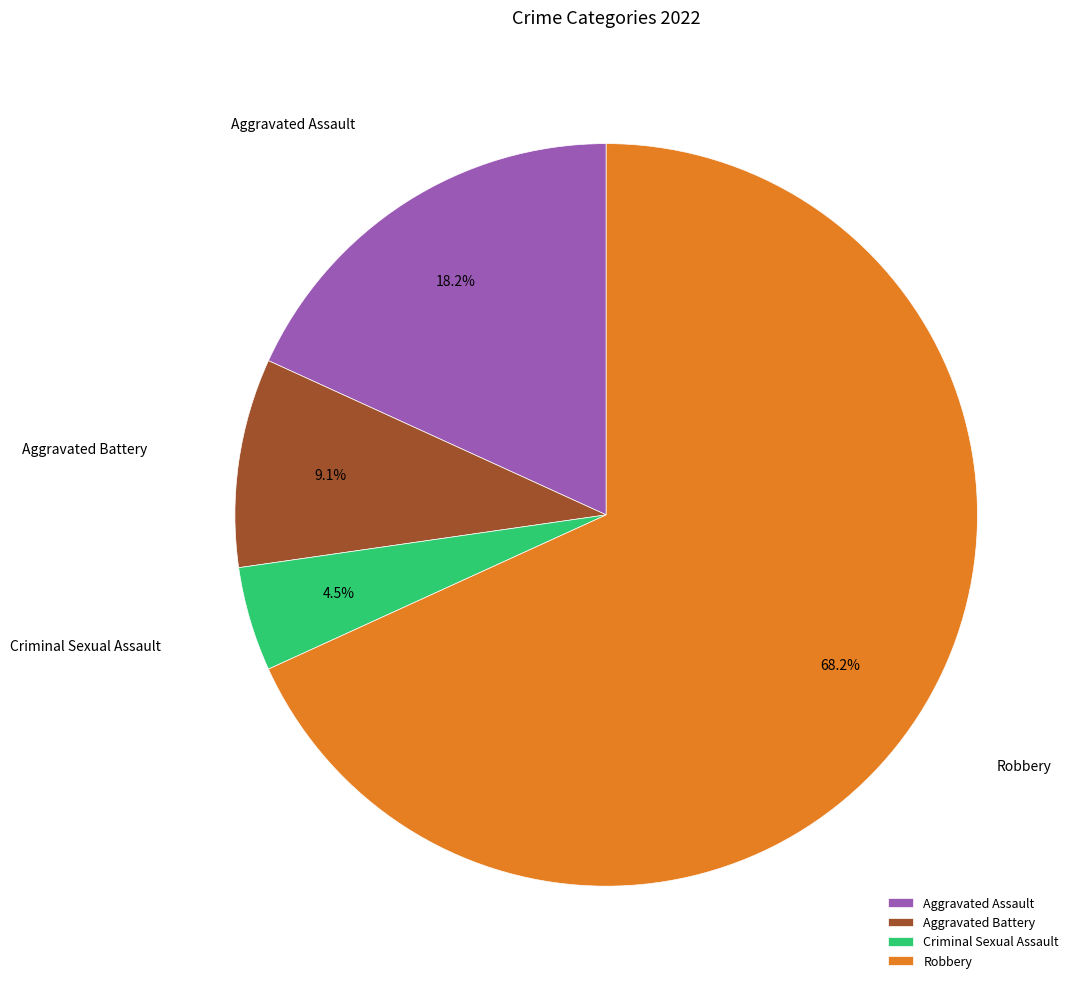

How much of the chart is everything except Aggravated Battery?

90.9%